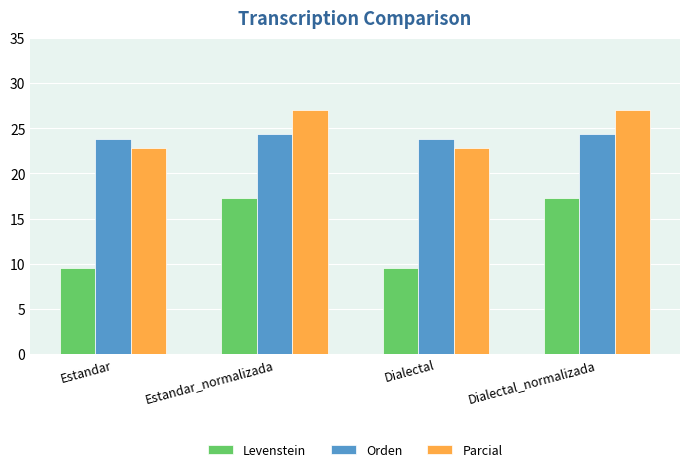

List the series in order of their peak value, highest first.

Parcial, Orden, Levenstein